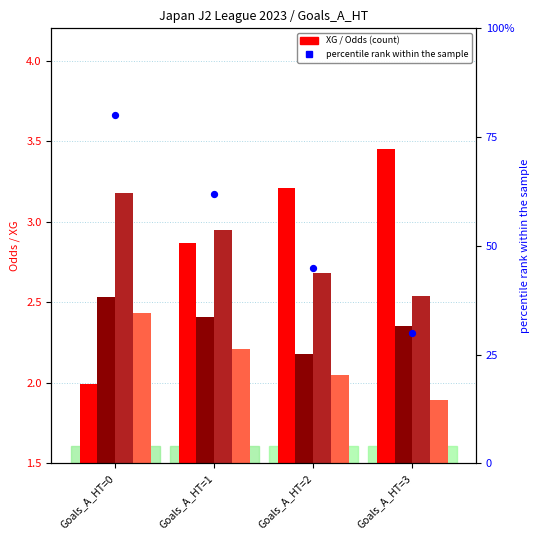

Which series has the largest total across all categories?

percentile rank within the sample